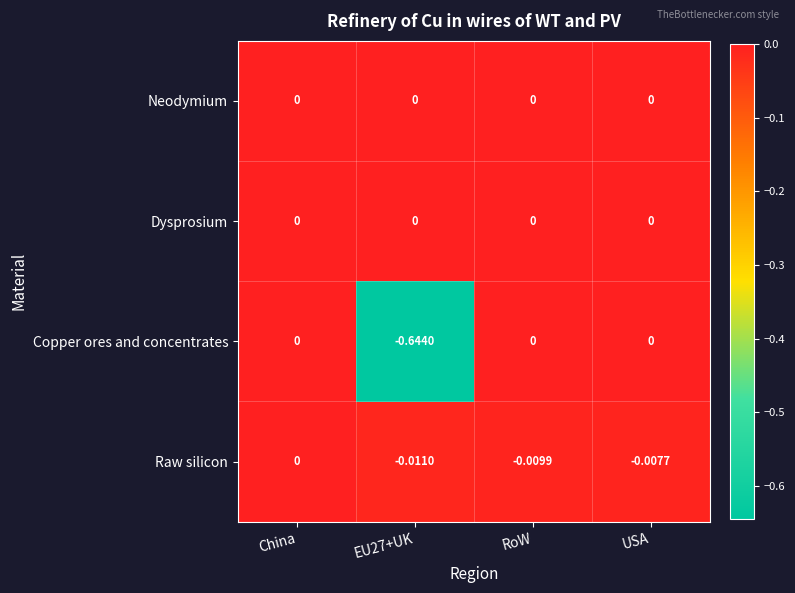

Count the number of data series in this chart.

4